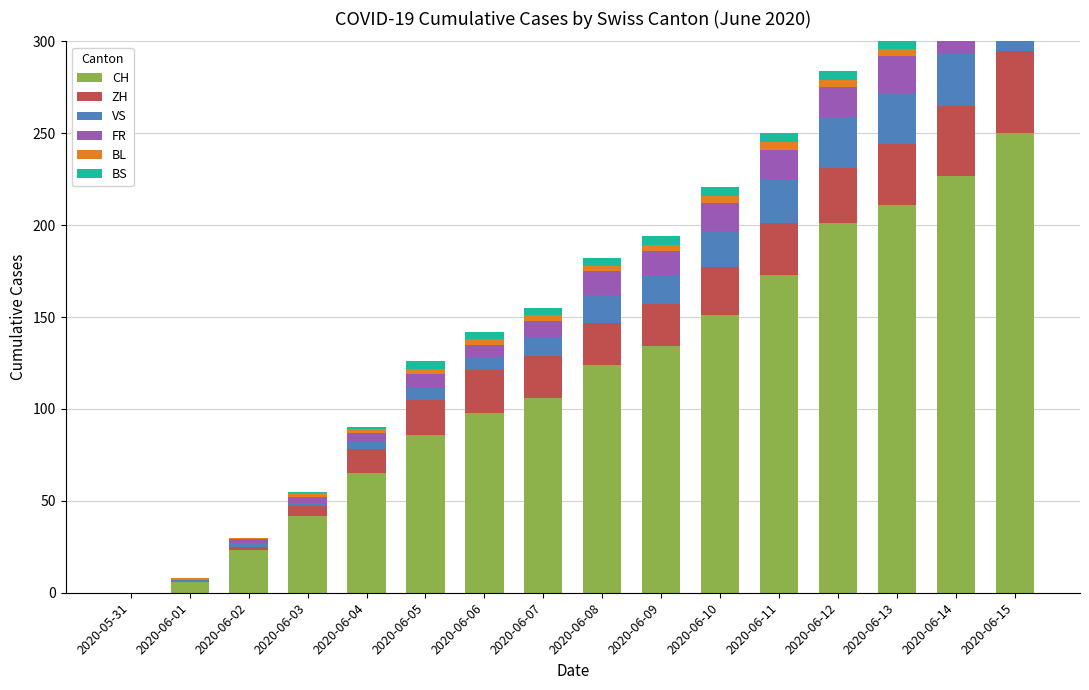

At which label is ZH closest to 22?

2020-06-06